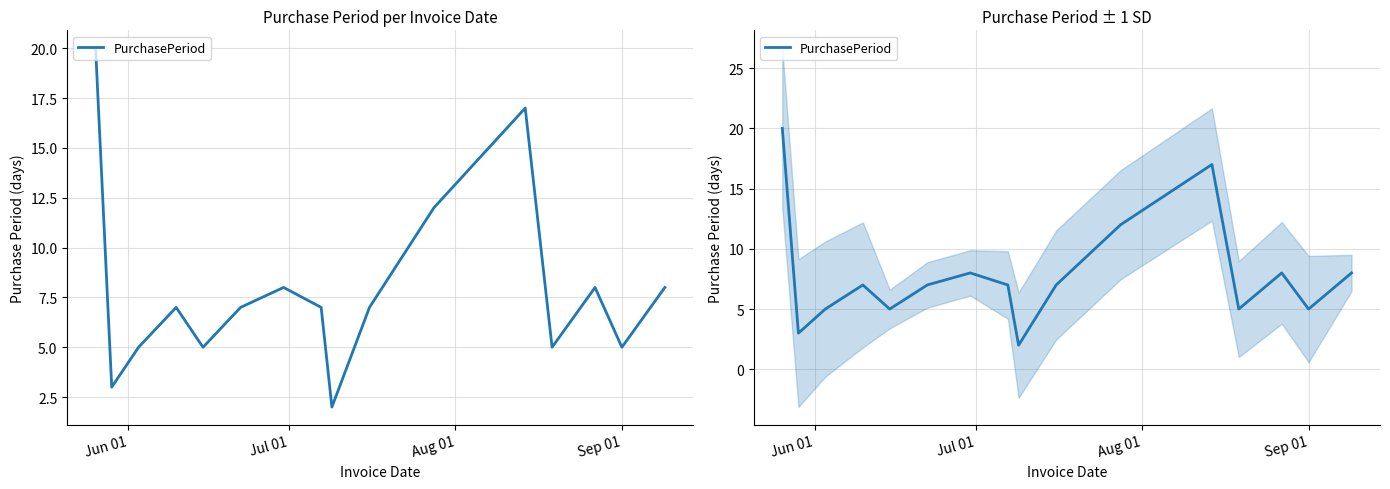

Which label corresponds to the largest value in the chart?

Jun 01